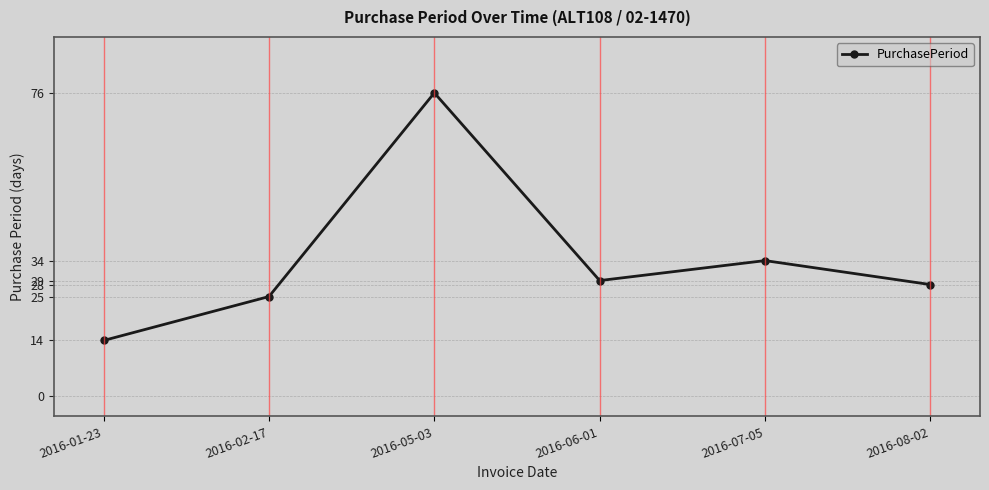

List the labels in order of value, smallest first.

2016-01-23, 2016-02-17, 2016-08-02, 2016-06-01, 2016-07-05, 2016-05-03